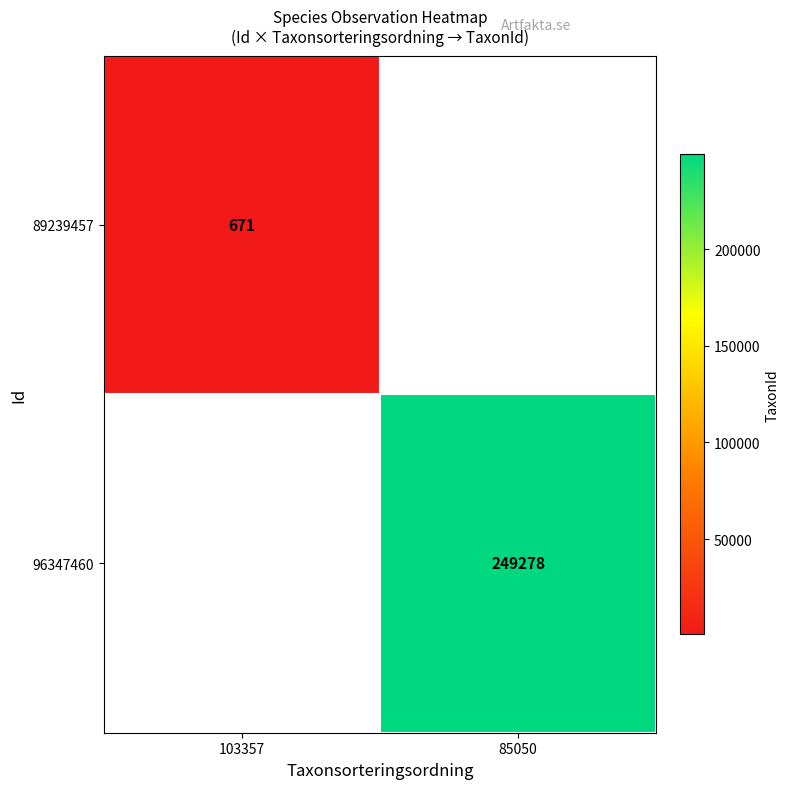

The 96347460 series shows 120294.9 at 85050. True or false?

False